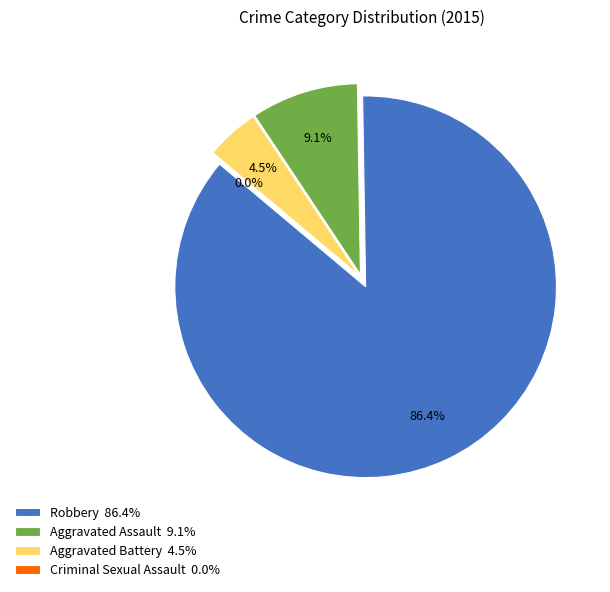

Do Criminal Sexual Assault and Aggravated Battery together represent more than half of the pie?

No